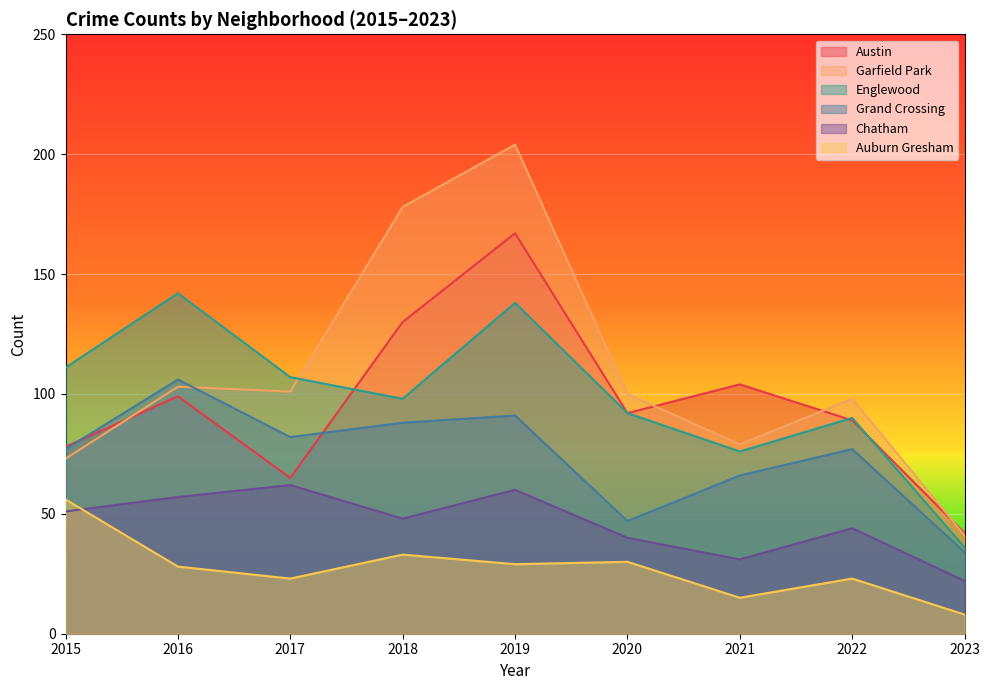

Reading right to left, what are all the values shown in this chart?

Austin: 42	89	104	92	167	130	65	99	78
Garfield Park: 41	98	79	100	204	178	101	103	73
Englewood: 36	90	76	92	138	98	107	142	111
Grand Crossing: 34	77	66	47	91	88	82	106	77
Chatham: 22	44	31	40	60	48	62	57	51
Auburn Gresham: 8	23	15	30	29	33	23	28	56